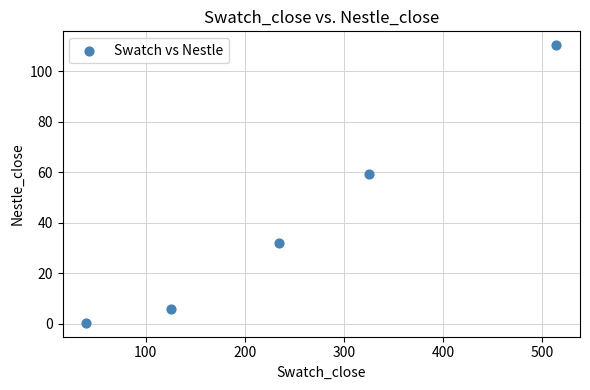

What Y value in the scatter plot is closest to 55?

59.2